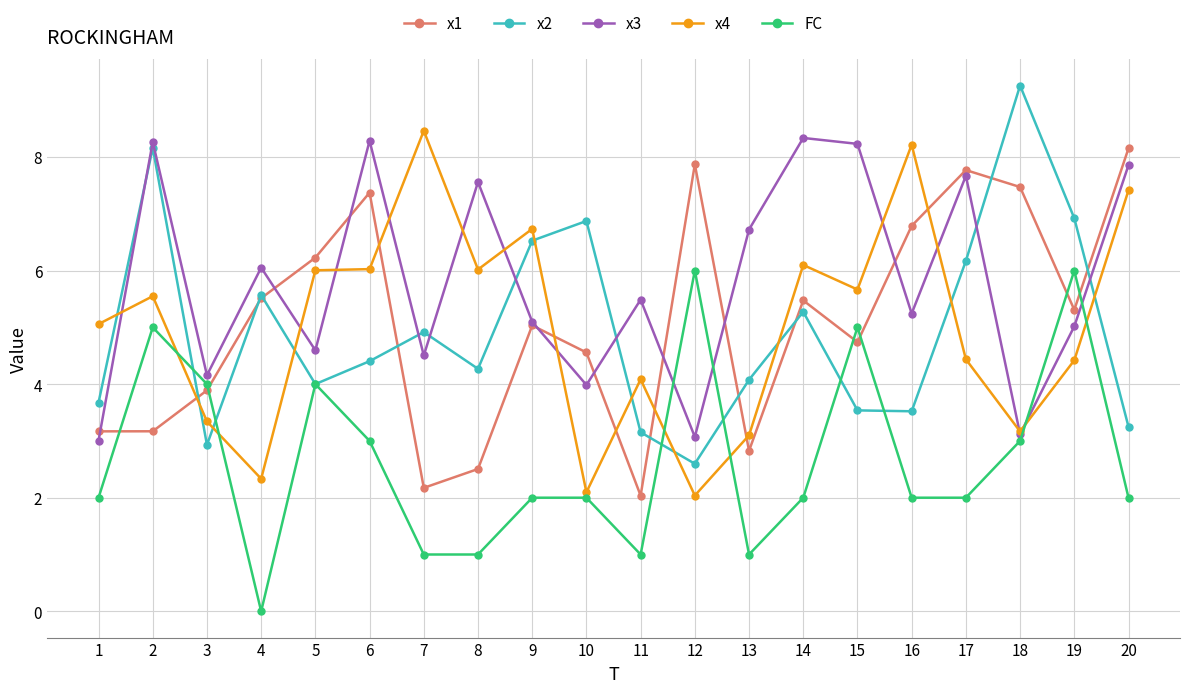

At how many categories does at least one series exceed 7?

11